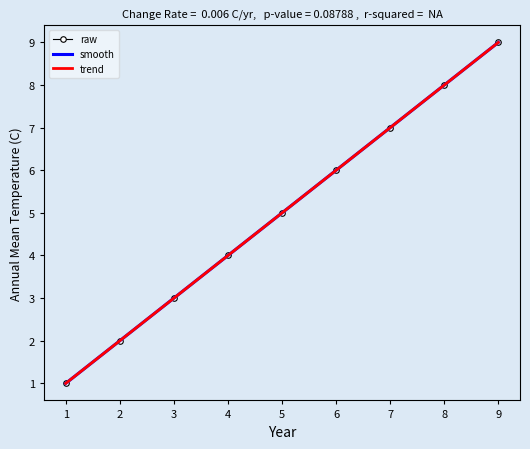

How many distinct data groups are displayed?

3